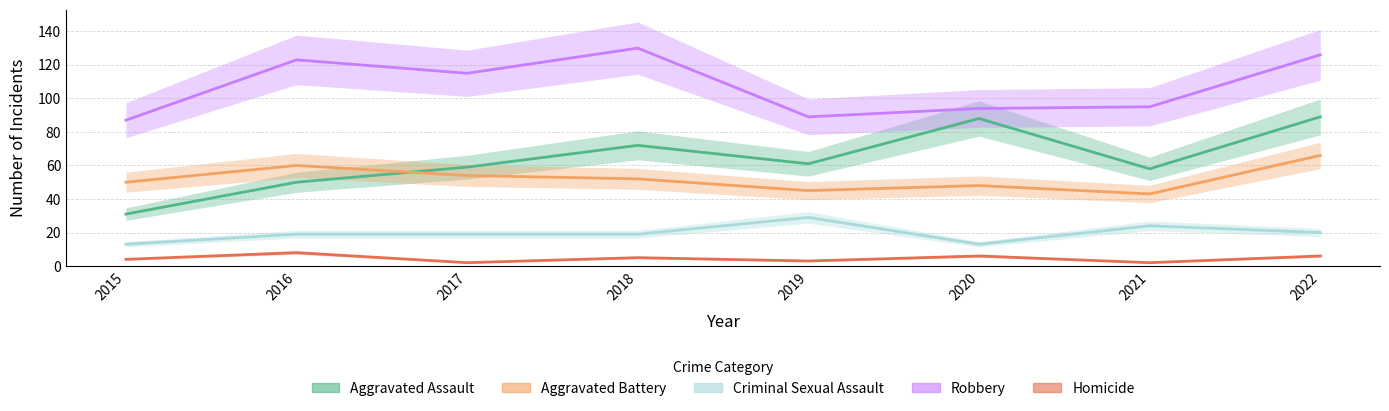

At how many categories does at least one series exceed 30?

8